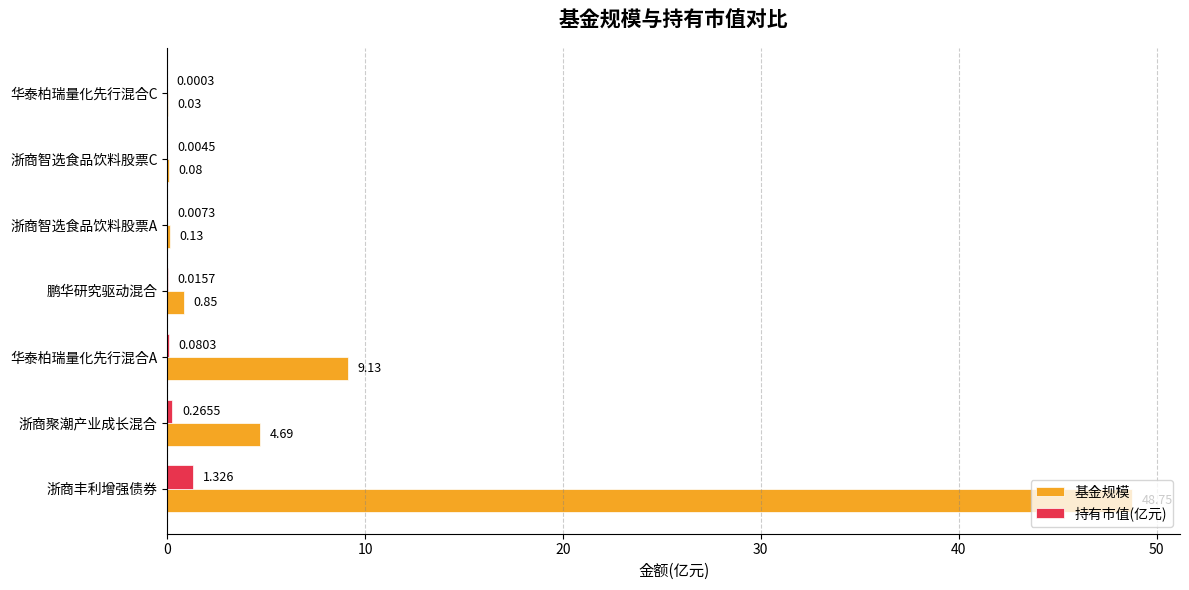

Between 华泰柏瑞量化先行混合A and 鹏华研究驱动混合, which series saw the biggest shift?

基金规模